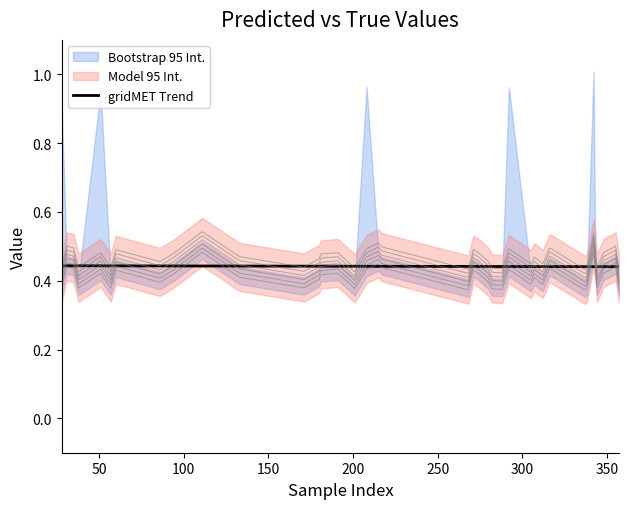

Count the values in the range 0 to 1.

40